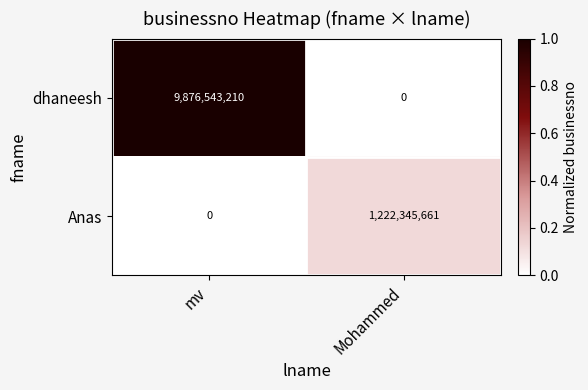

What is the total value across all series at Mohammed?

1222345661